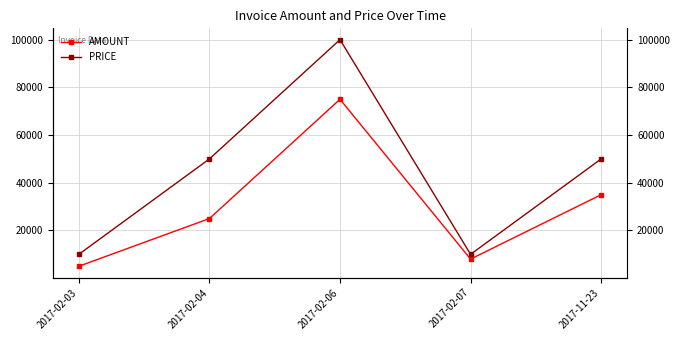

Is this an area chart (filled region under the line)?

No